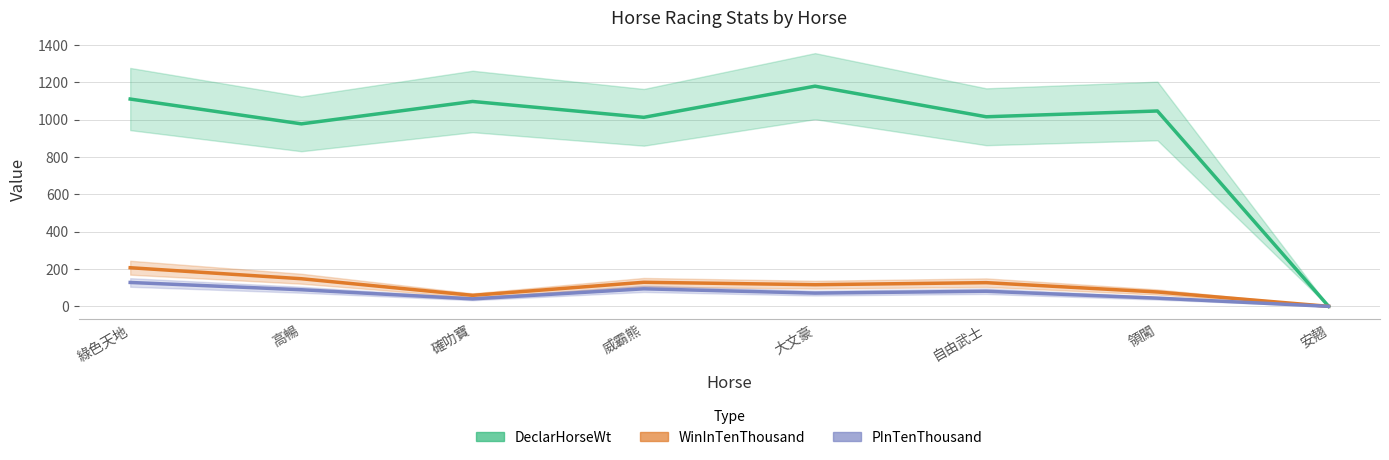

Reading left to right, what are all the values shown in this chart?

DeclarHorseWt: 1111	978	1098	1013	1180	1016	1047	0
WinInTenThousand: 207	148	59	129	116	127	77	0
PInTenThousand: 128	89	40	94	71	81	44	0